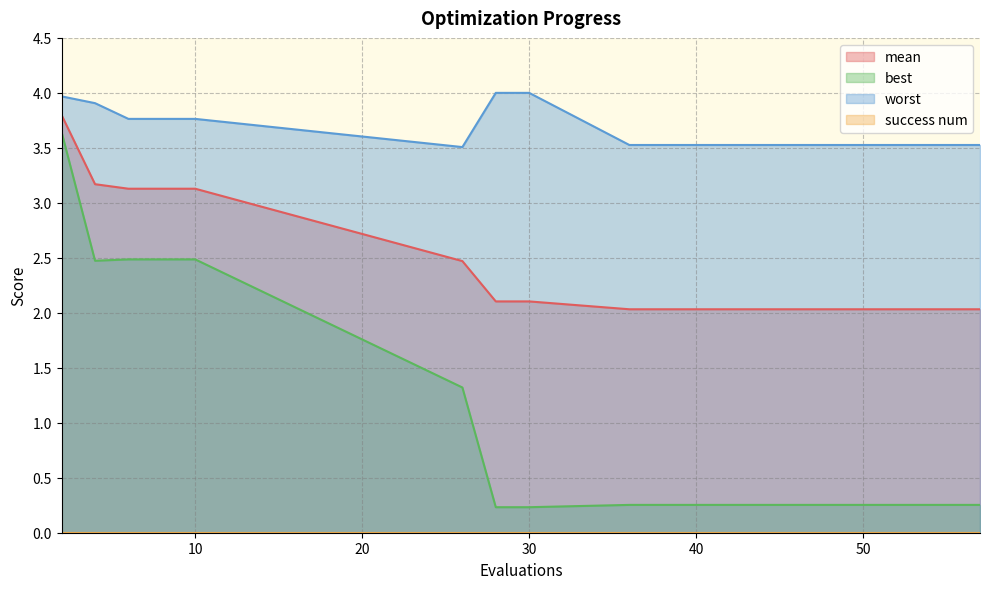

Which series has the largest total across all categories?

worst